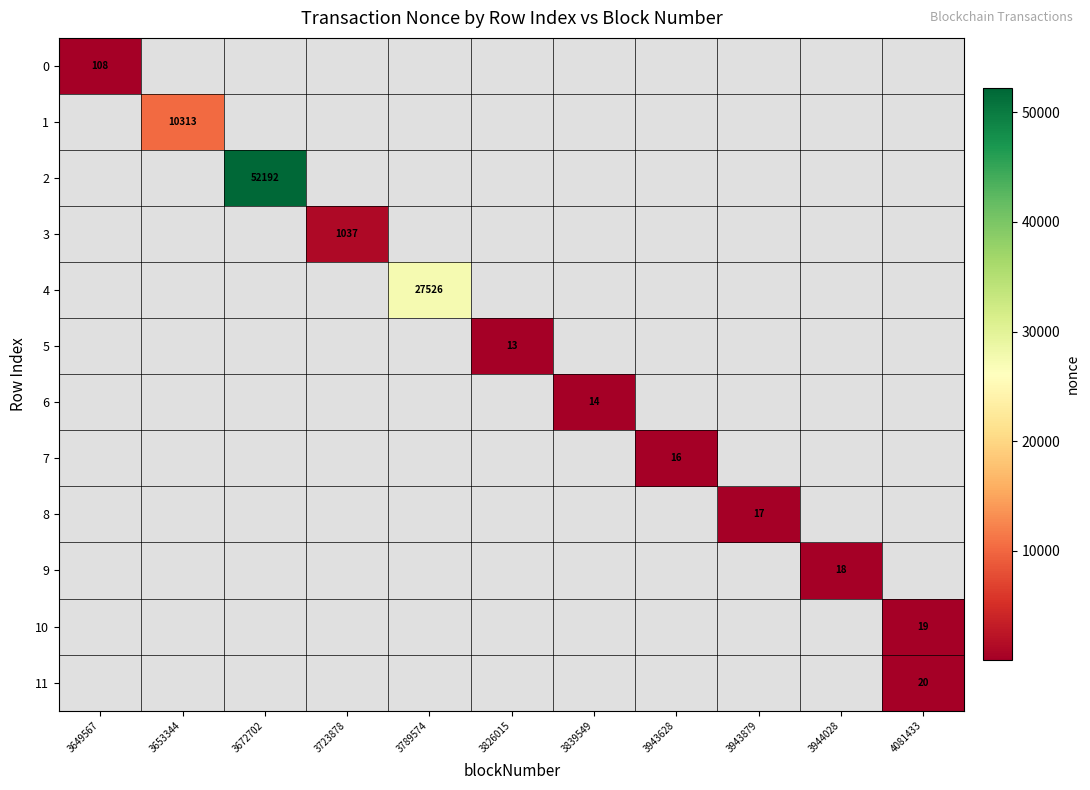

Which label corresponds to the largest value in the chart?

3672702